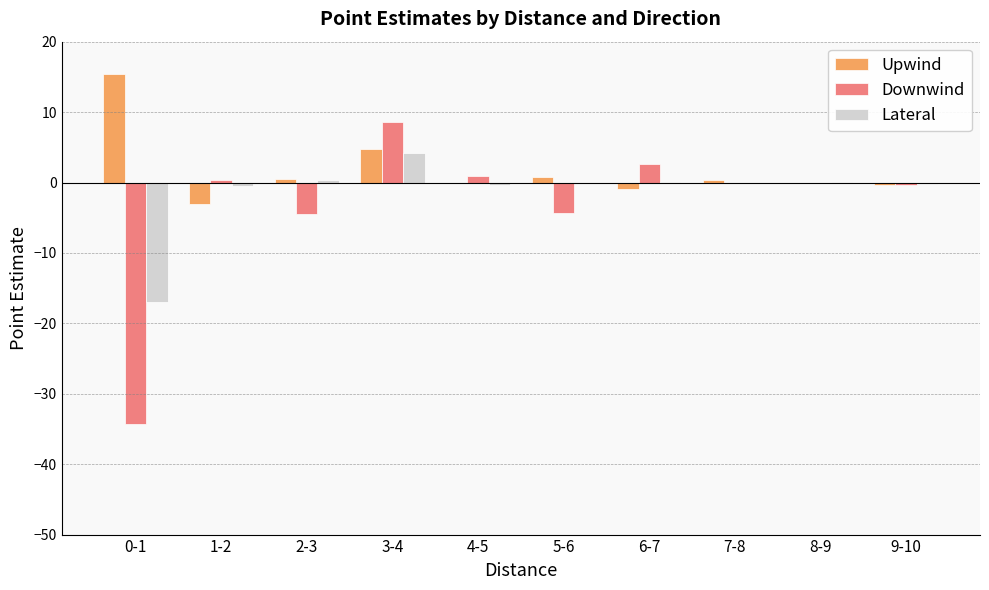

How many groups of bars are there?

10